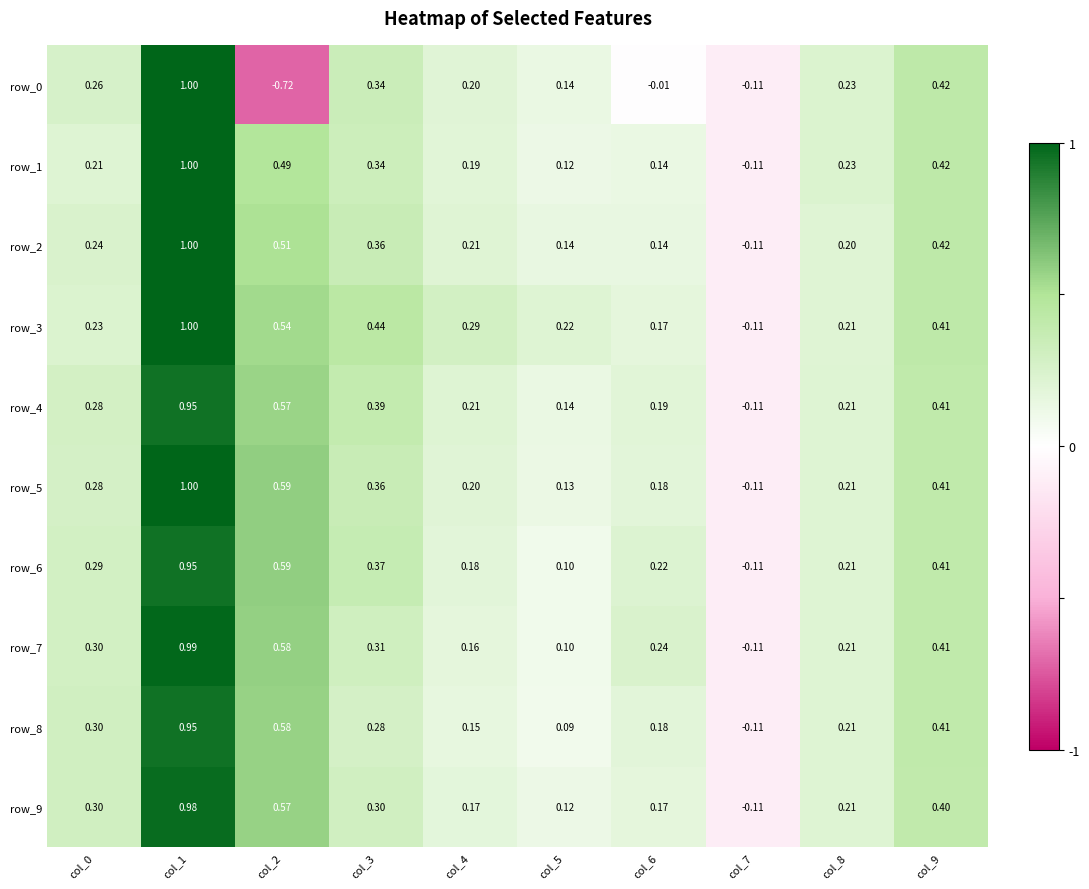

Between col_3 and col_5, which series saw the biggest shift?

row_6